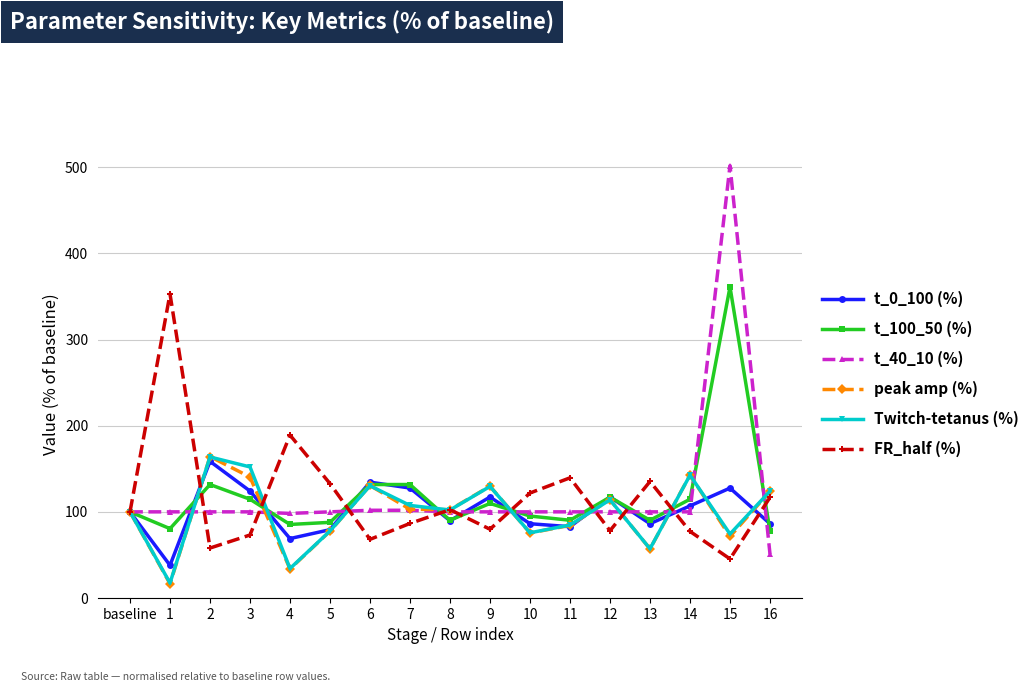

The t_100_50 (%) series shows 95.1 at 10. True or false?

True